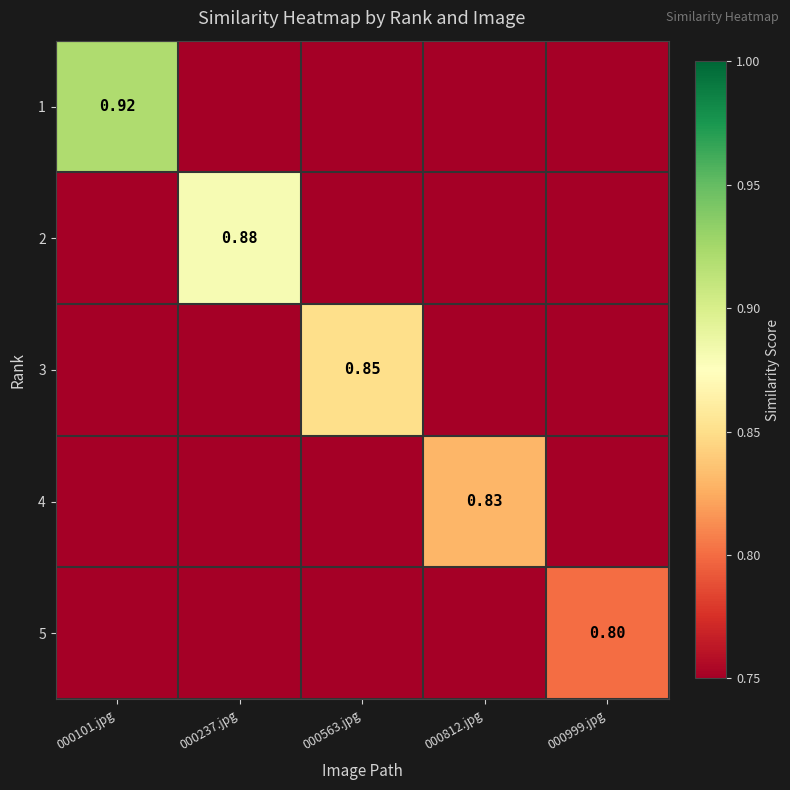

At how many categories does at least one series exceed 0?

5